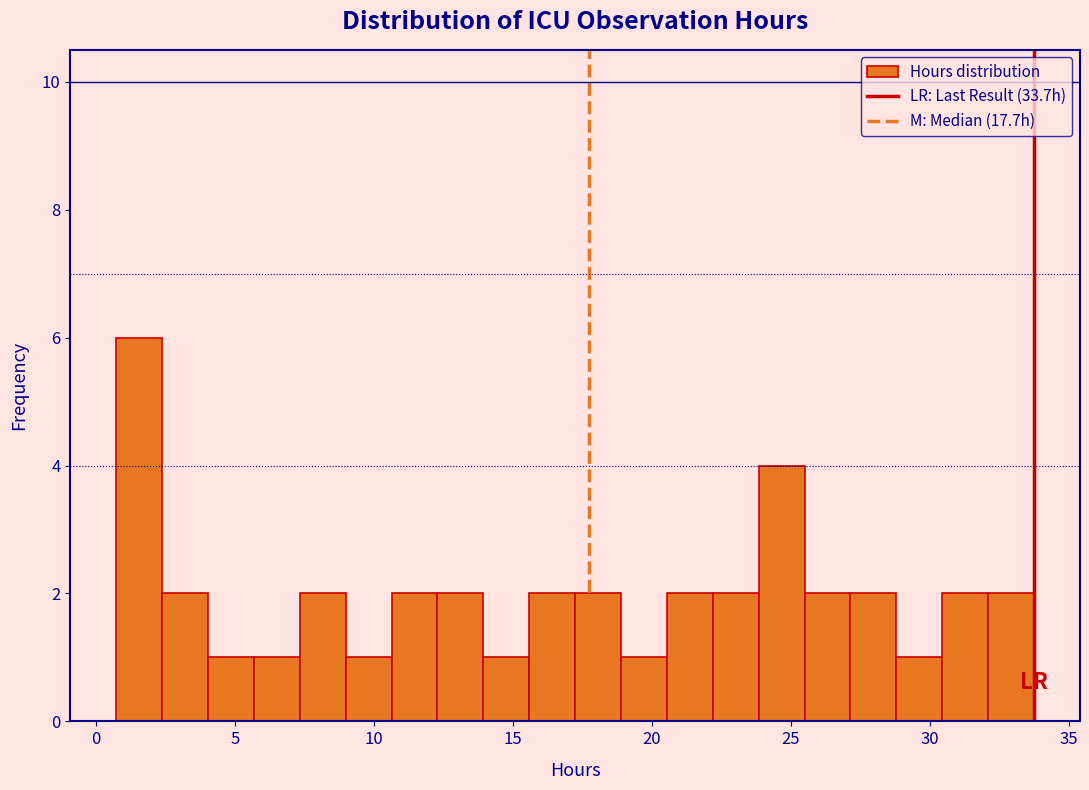

Around what value on the x-axis is the tallest bar? Give the approximate position of its centre, as read against the axis.

1.5